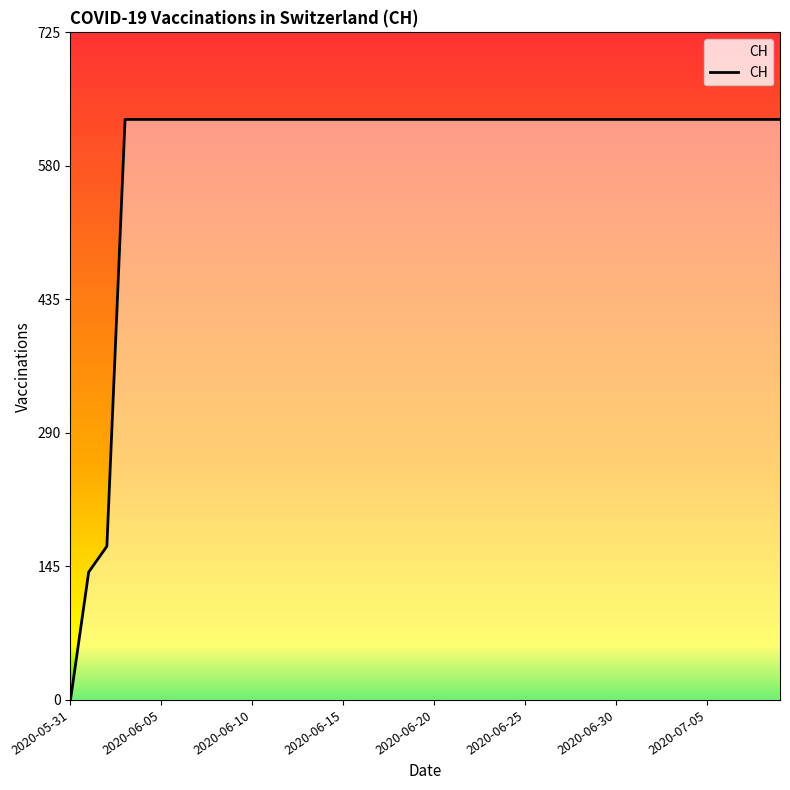

What is the maximum value shown in the chart?

631